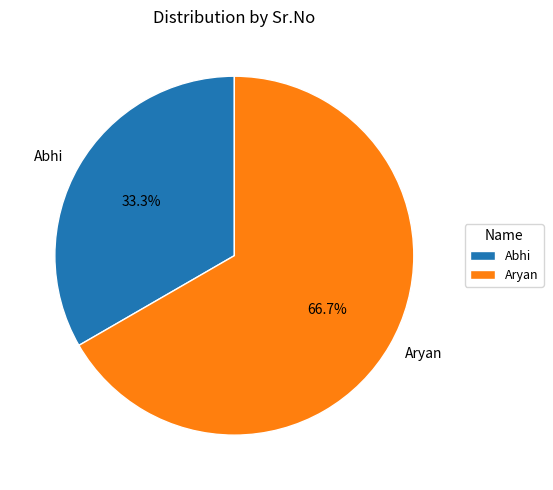

What percentage is the Abhi slice, to the nearest percent?

33%